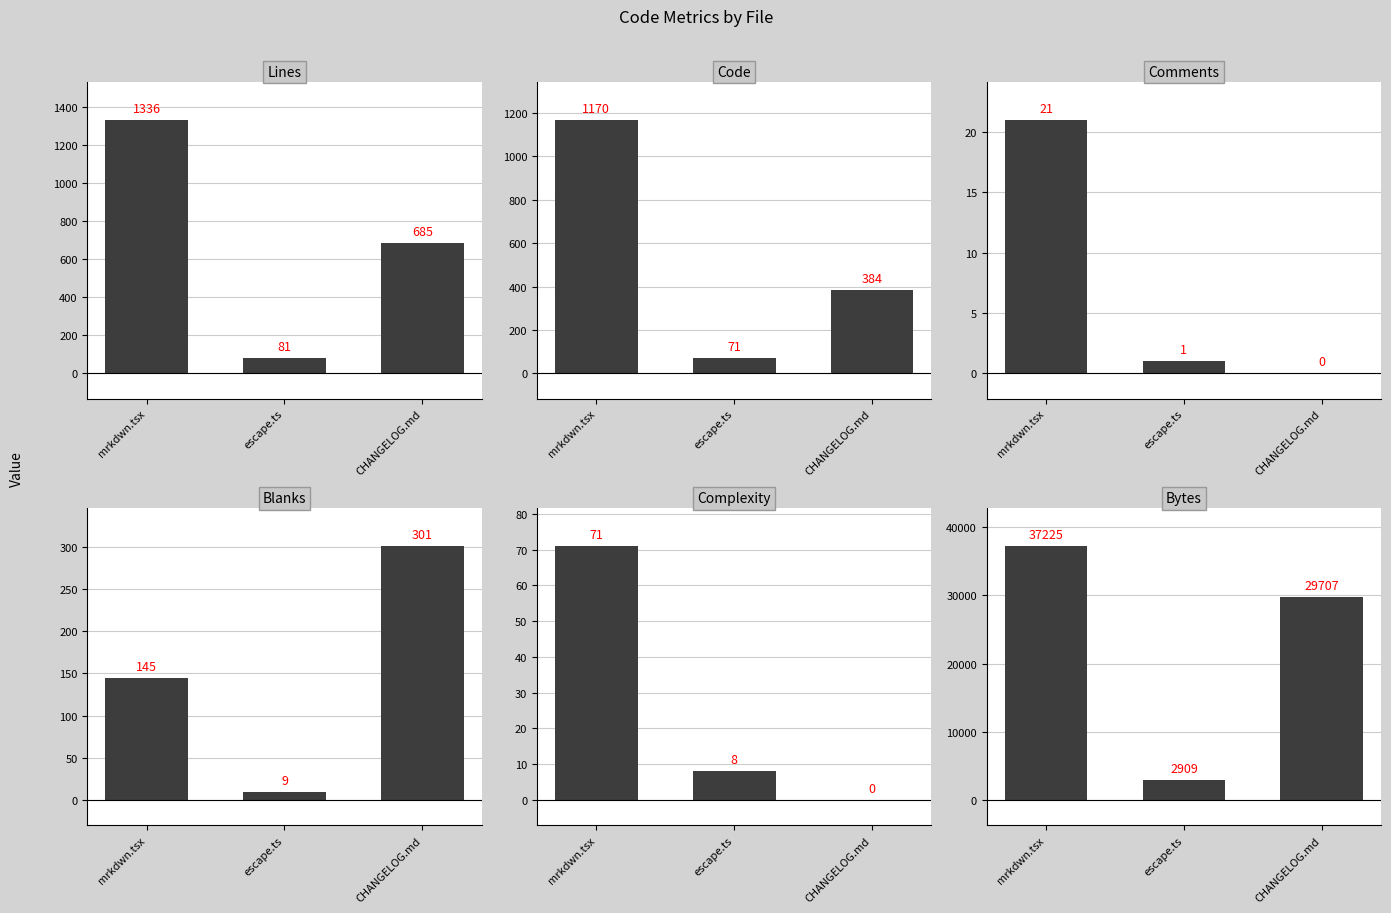

Rank the series by their maximum value, from highest to lowest.

Bytes, Lines, Code, Blanks, Complexity, Comments